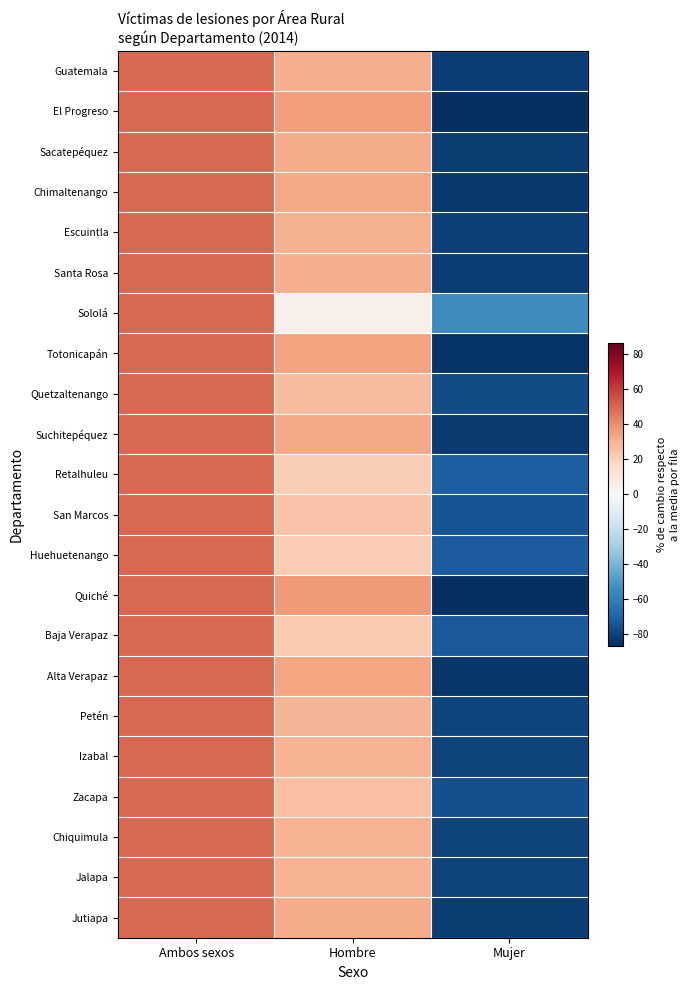

Reading right to left, list all the values displayed in this chart.

Guatemala: Mujer=-81.2	Hombre=31.2	Ambos sexos=50.0
El Progreso: Mujer=-86.0	Hombre=36.0	Ambos sexos=50.0
Sacatepéquez: Mujer=-81.9	Hombre=31.9	Ambos sexos=50.0
Chimaltenango: Mujer=-83.7	Hombre=33.7	Ambos sexos=50.0
Escuintla: Mujer=-80.5	Hombre=30.5	Ambos sexos=50.0
Santa Rosa: Mujer=-81.6	Hombre=31.6	Ambos sexos=50.0
Sololá: Mujer=-54.3	Hombre=4.3	Ambos sexos=50.0
Totonicapán: Mujer=-85.0	Hombre=35.0	Ambos sexos=50.0
Quetzaltenango: Mujer=-77.2	Hombre=27.2	Ambos sexos=50.0
Suchitepéquez: Mujer=-82.6	Hombre=32.6	Ambos sexos=50.0
Retalhuleu: Mujer=-71.3	Hombre=21.3	Ambos sexos=50.0
San Marcos: Mujer=-74.5	Hombre=24.5	Ambos sexos=50.0
Huehuetenango: Mujer=-71.9	Hombre=21.9	Ambos sexos=50.0
Quiché: Mujer=-86.6	Hombre=36.6	Ambos sexos=50.0
Baja Verapaz: Mujer=-72.7	Hombre=22.7	Ambos sexos=50.0
Alta Verapaz: Mujer=-84.4	Hombre=34.4	Ambos sexos=50.0
Petén: Mujer=-79.4	Hombre=29.4	Ambos sexos=50.0
Izabal: Mujer=-80.0	Hombre=30.0	Ambos sexos=50.0
Zacapa: Mujer=-75.8	Hombre=25.8	Ambos sexos=50.0
Chiquimula: Mujer=-80.3	Hombre=30.3	Ambos sexos=50.0
Jalapa: Mujer=-80.4	Hombre=30.4	Ambos sexos=50.0
Jutiapa: Mujer=-82.2	Hombre=32.2	Ambos sexos=50.0